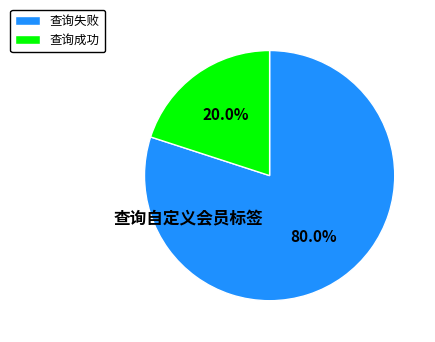

Is there a majority slice in this chart?

Yes